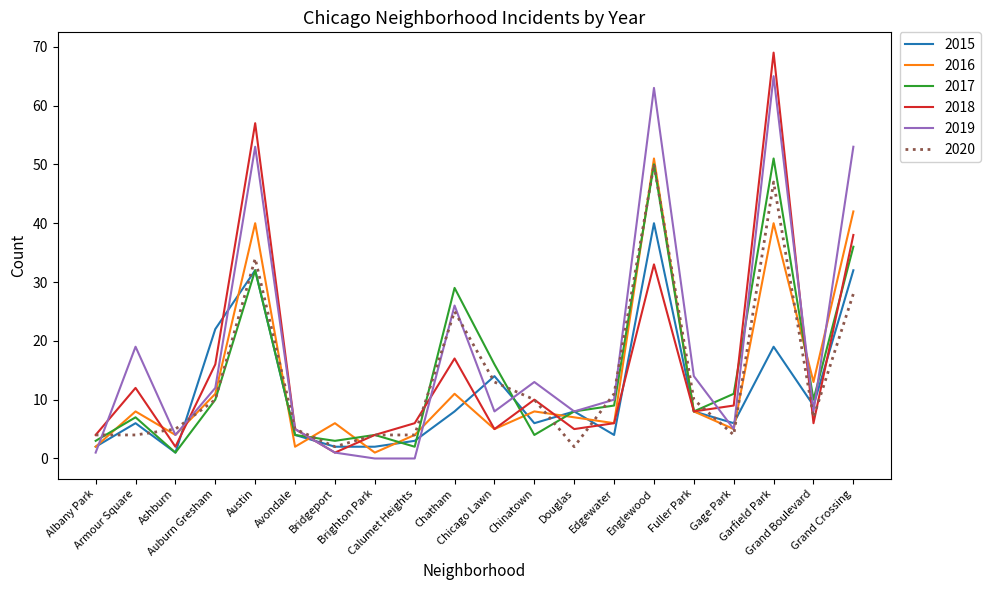

Reading left to right, transcribe all the data shown in this chart.

2015: Albany Park=2	Armour Square=6	Ashburn=1	Auburn Gresham=22	Austin=32	Avondale=4	Bridgeport=2	Brighton Park=2	Calumet Heights=3	Chatham=8	Chicago Lawn=14	Chinatown=6	Douglas=8	Edgewater=4	Englewood=40	Fuller Park=8	Gage Park=6	Garfield Park=19	Grand Boulevard=9	Grand Crossing=32
2016: Albany Park=2	Armour Square=8	Ashburn=4	Auburn Gresham=11	Austin=40	Avondale=2	Bridgeport=6	Brighton Park=1	Calumet Heights=4	Chatham=11	Chicago Lawn=5	Chinatown=8	Douglas=7	Edgewater=6	Englewood=51	Fuller Park=8	Gage Park=5	Garfield Park=40	Grand Boulevard=13	Grand Crossing=42
2017: Albany Park=3	Armour Square=7	Ashburn=1	Auburn Gresham=10	Austin=32	Avondale=4	Bridgeport=3	Brighton Park=4	Calumet Heights=2	Chatham=29	Chicago Lawn=16	Chinatown=4	Douglas=8	Edgewater=9	Englewood=50	Fuller Park=8	Gage Park=11	Garfield Park=51	Grand Boulevard=10	Grand Crossing=36
2018: Albany Park=4	Armour Square=12	Ashburn=2	Auburn Gresham=16	Austin=57	Avondale=5	Bridgeport=1	Brighton Park=4	Calumet Heights=6	Chatham=17	Chicago Lawn=5	Chinatown=10	Douglas=5	Edgewater=6	Englewood=33	Fuller Park=8	Gage Park=9	Garfield Park=69	Grand Boulevard=6	Grand Crossing=38
2019: Albany Park=1	Armour Square=19	Ashburn=4	Auburn Gresham=12	Austin=53	Avondale=5	Bridgeport=1	Brighton Park=0	Calumet Heights=0	Chatham=26	Chicago Lawn=8	Chinatown=13	Douglas=8	Edgewater=10	Englewood=63	Fuller Park=14	Gage Park=5	Garfield Park=65	Grand Boulevard=8	Grand Crossing=53
2020: Albany Park=4	Armour Square=4	Ashburn=5	Auburn Gresham=10	Austin=34	Avondale=5	Bridgeport=2	Brighton Park=4	Calumet Heights=4	Chatham=25	Chicago Lawn=13	Chinatown=10	Douglas=2	Edgewater=11	Englewood=50	Fuller Park=10	Gage Park=4	Garfield Park=47	Grand Boulevard=7	Grand Crossing=28